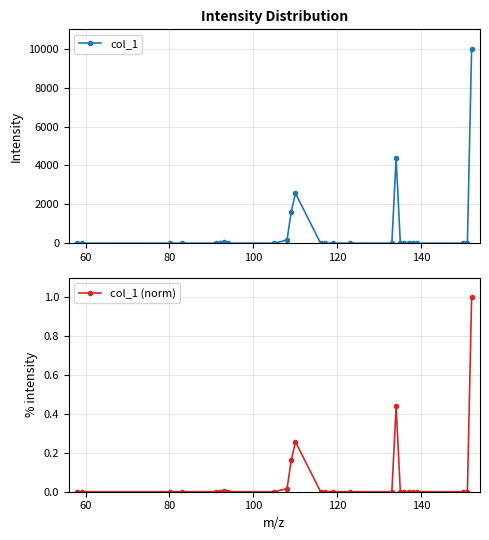

True or false: col_1 has more than 1 interior local peaks.

True